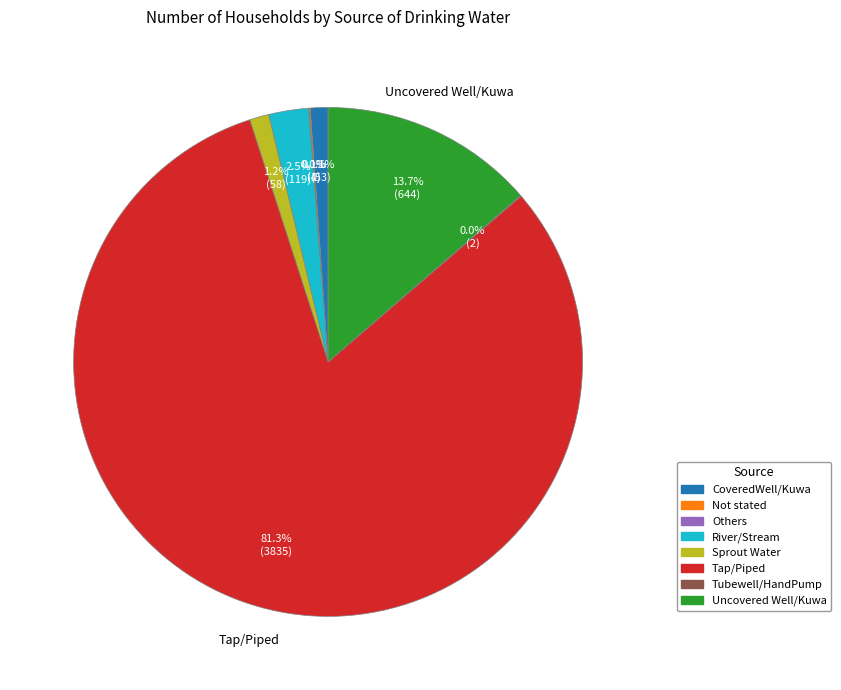

To the nearest percent, what percentage of the pie is Uncovered Well/Kuwa?

14%